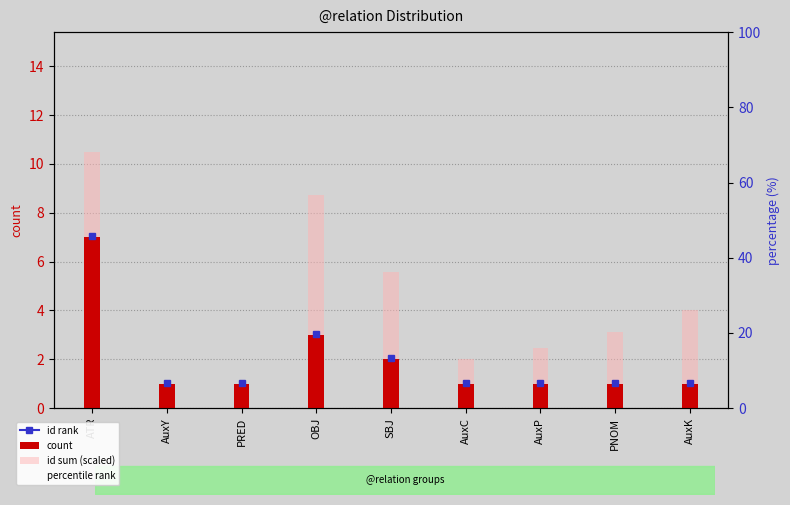

The id sum (scaled) series shows 0.2 at PRED. True or false?

False